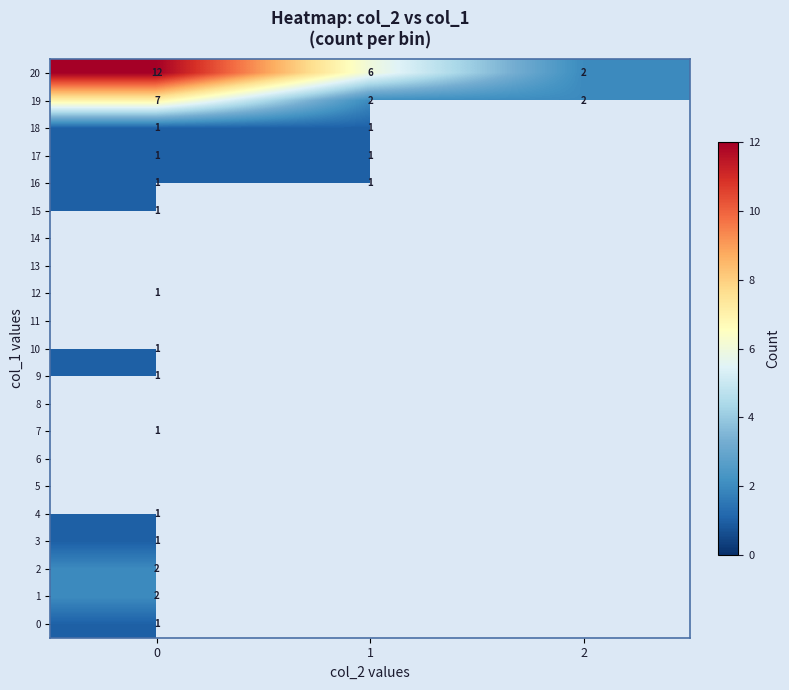

Which has a higher value, 0 or 1?

1